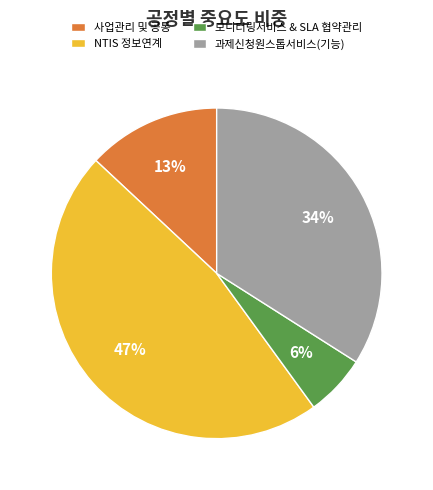

Between NTIS 정보연계 and 모니터링서비스 & SLA 협약관리, which is larger?

NTIS 정보연계